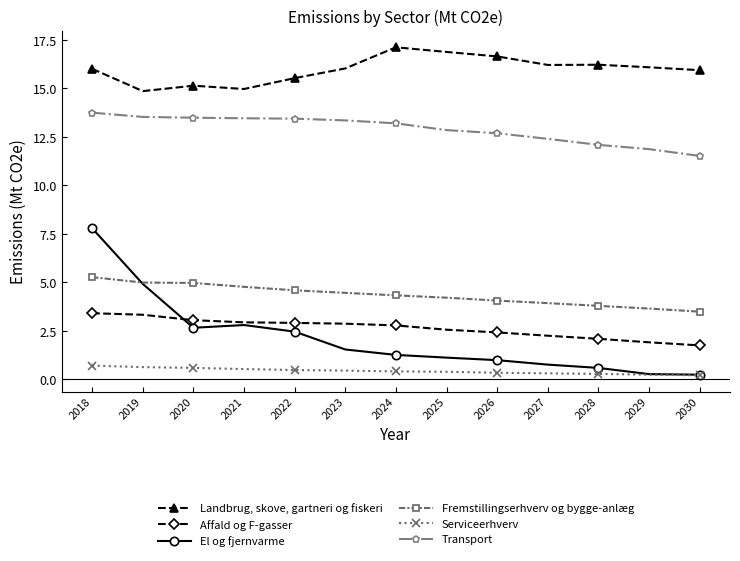

Where is El og fjernvarme nearest to the value 4?

2019